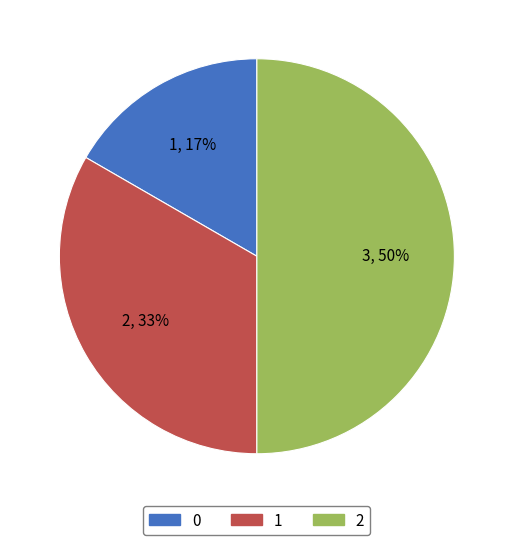

How many slices are in this pie chart?

3